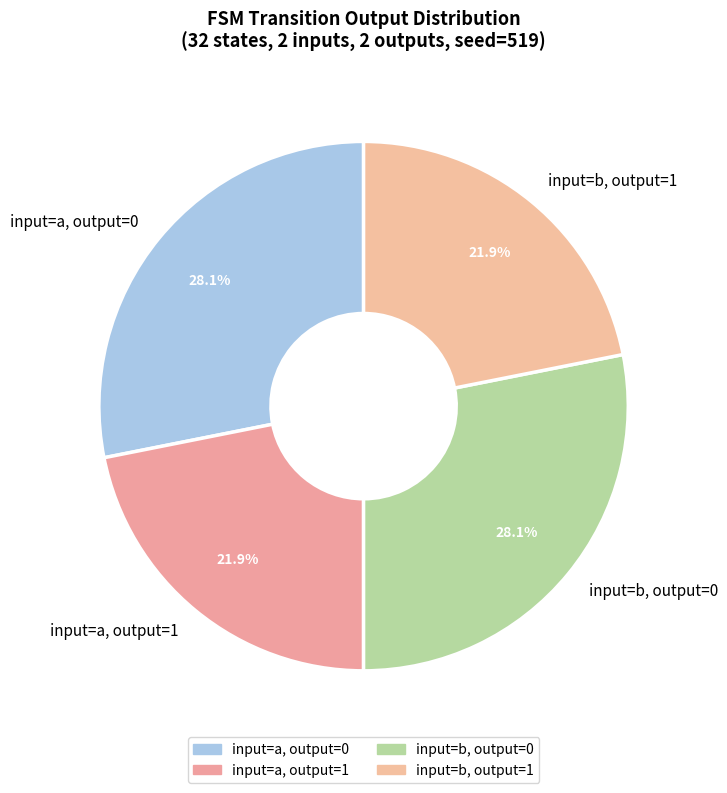

Count the number of slices in the pie.

4